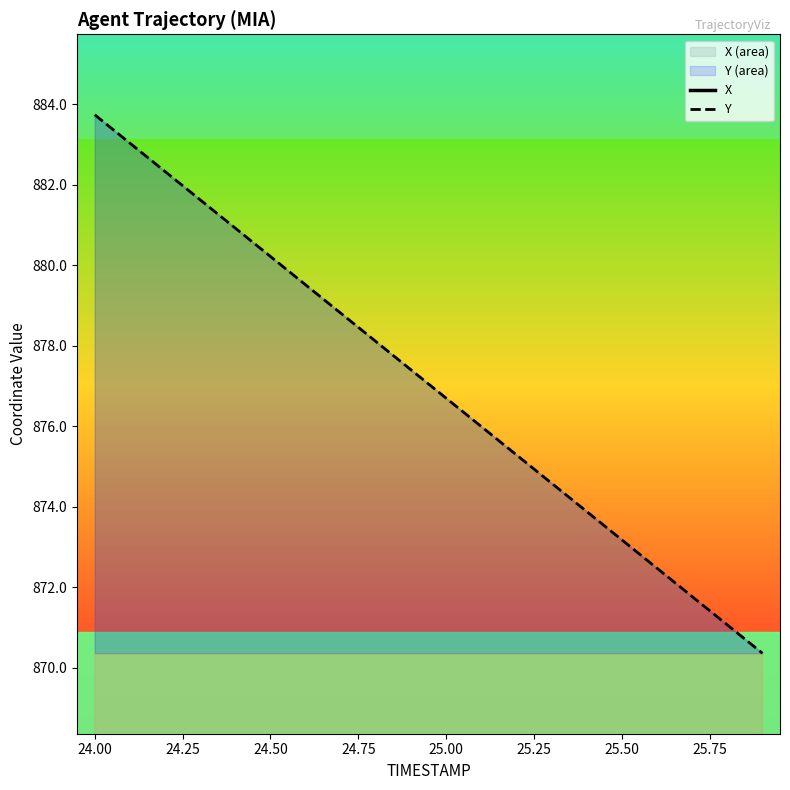

At 25.50, list the series in order from smallest to largest.

X, Y